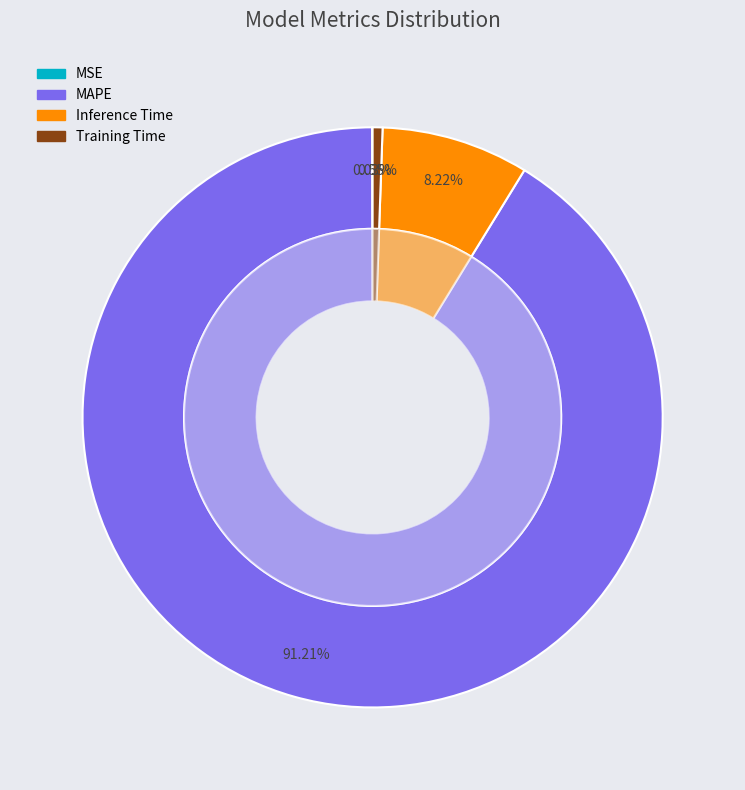

Which has a higher value, MSE or MAPE?

MAPE